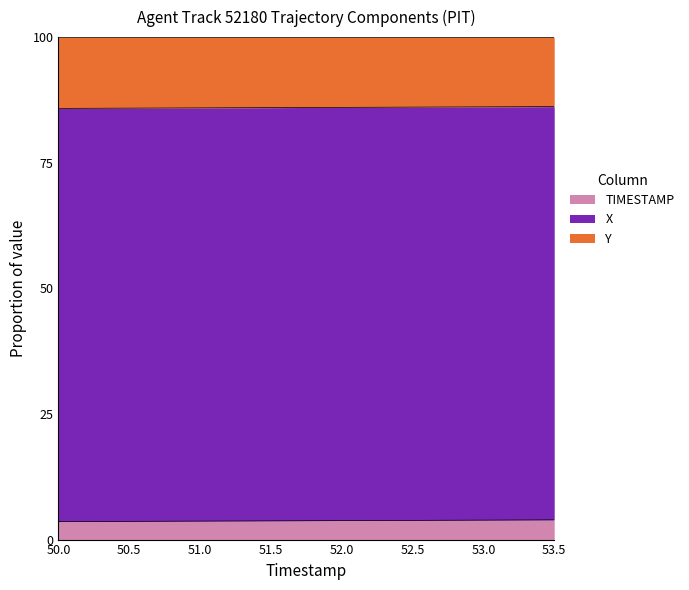

What is the highest value of the TIMESTAMP series?

3.9